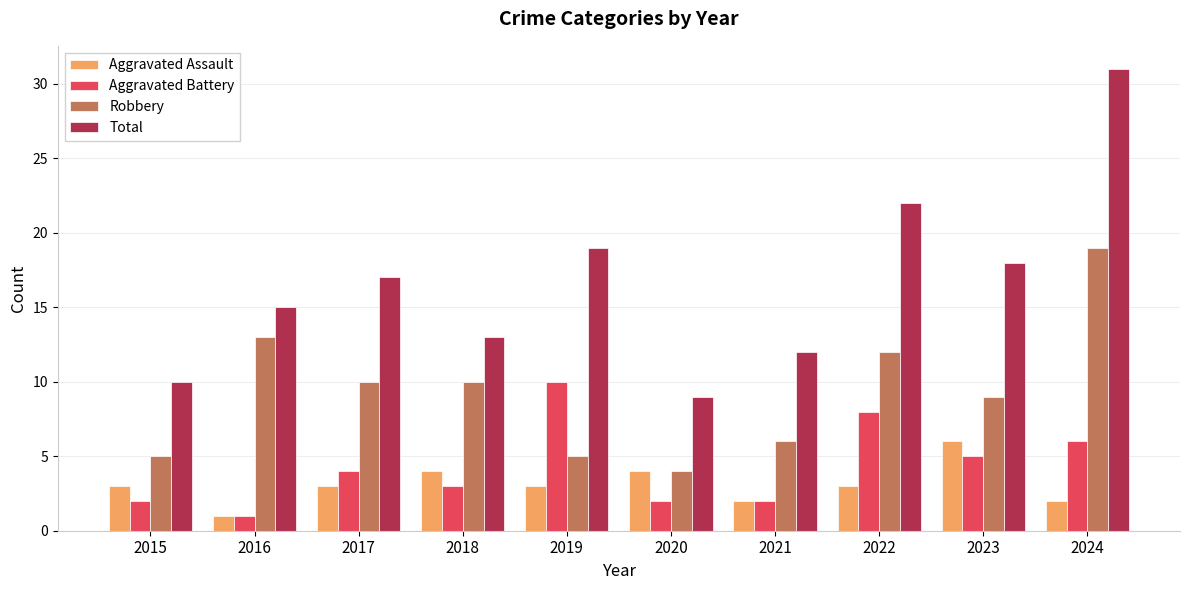

What is the highest value of the Total series?

31